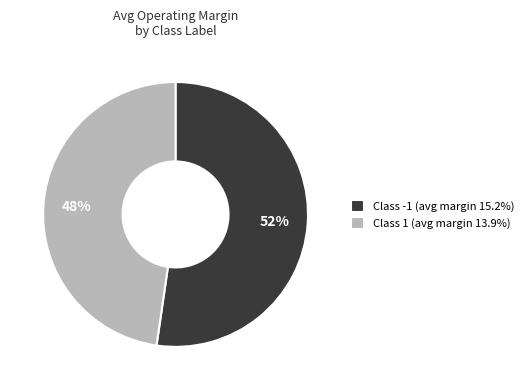

What is the largest slice in the pie chart?

Class -1